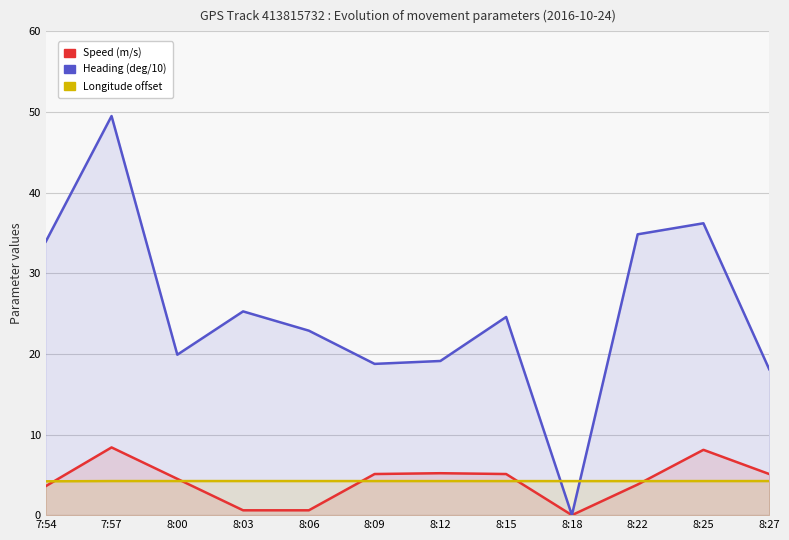

Is it true that Heading (deg/10) equals 8.9 at 8:27?

False